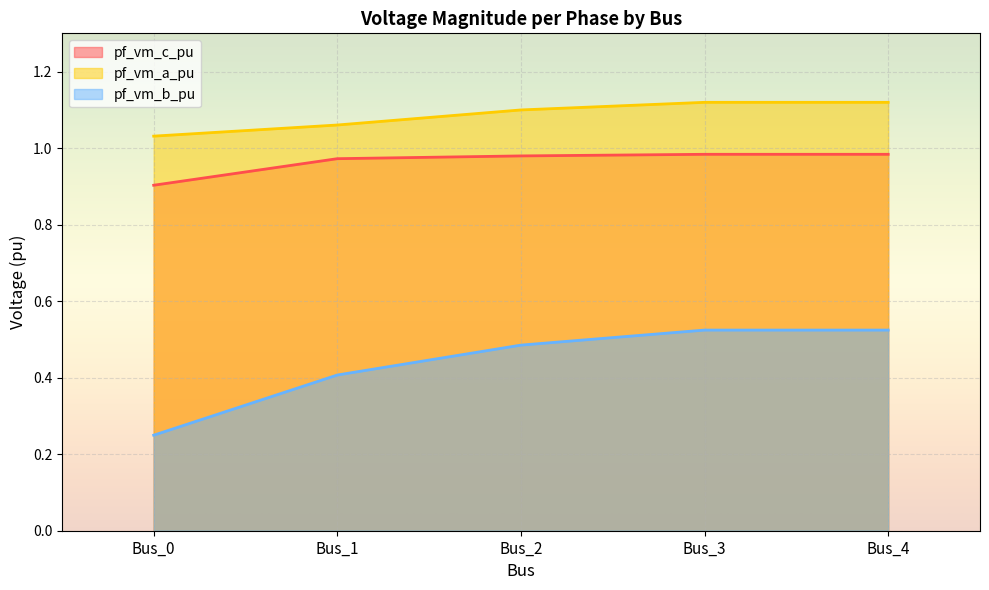

Which has a higher value, Bus_3 or Bus_1?

Bus_3